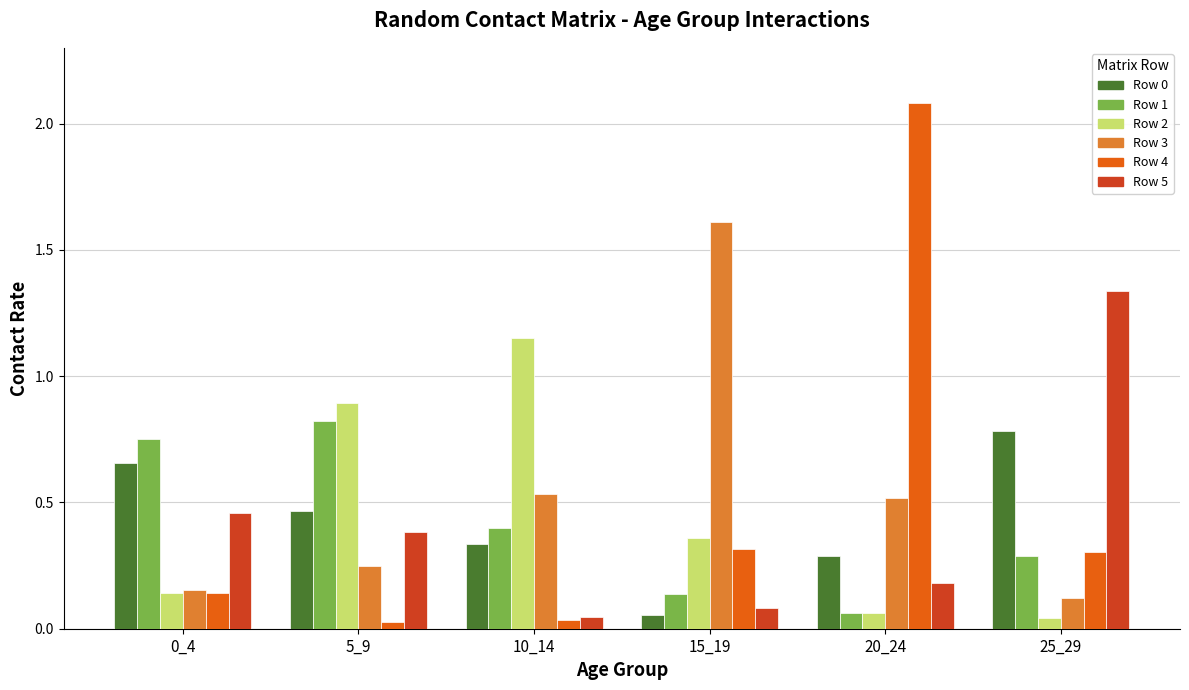

At which category is the sum across all series the highest?

20_24